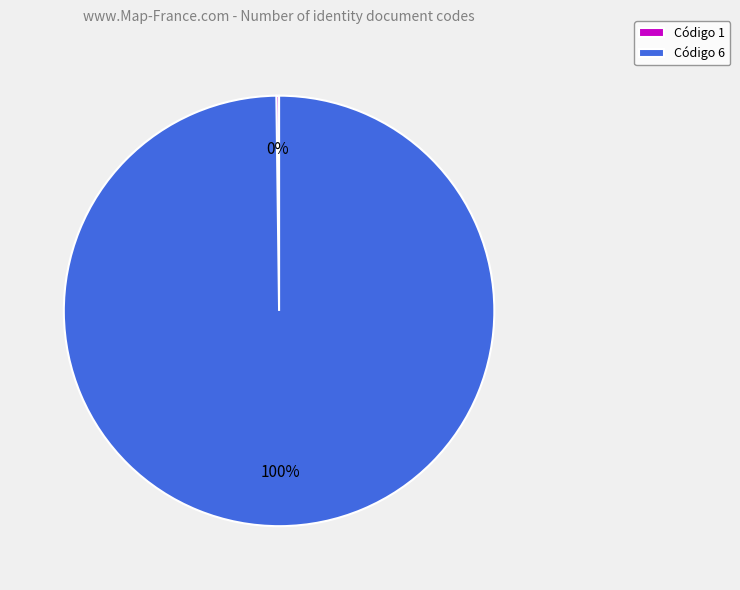

To the nearest percent, what is the average slice percentage?

50%